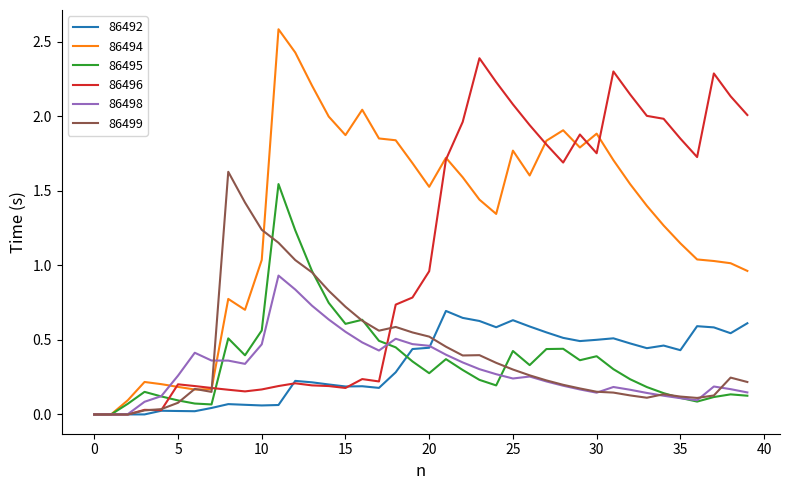

Which series ends up on top after the final intersection of 86498 and 86496?

86496